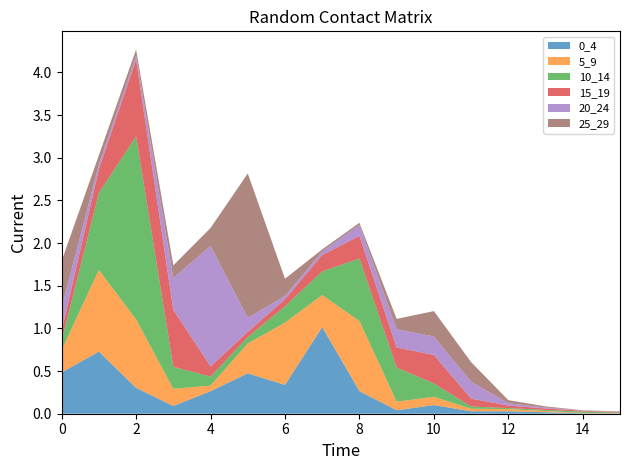

Reading left to right, what are all the values shown in this chart?

0_4: 0.5	0.7	0.3	0.1	0.3	0.5	0.3	1.0	0.3	0.0	0.1	0.0	0.0	0.0	0.0	0.0
5_9: 0.3	1.0	0.8	0.2	0.1	0.3	0.7	0.4	0.8	0.1	0.1	0.0	0.0	0.0	0.0	0.0
10_14: 0.1	0.9	2.1	0.3	0.1	0.1	0.2	0.3	0.7	0.4	0.2	0.0	0.0	0.0	0.0	0.0
15_19: 0.1	0.3	0.9	0.7	0.1	0.1	0.1	0.2	0.3	0.2	0.3	0.1	0.0	0.0	0.0	0.0
20_24: 0.3	0.1	0.0	0.4	1.4	0.2	0.0	0.0	0.1	0.2	0.2	0.2	0.0	0.0	0.0	0.0
25_29: 0.5	0.1	0.1	0.1	0.2	1.7	0.2	0.0	0.0	0.1	0.3	0.2	0.0	0.0	0.0	0.0